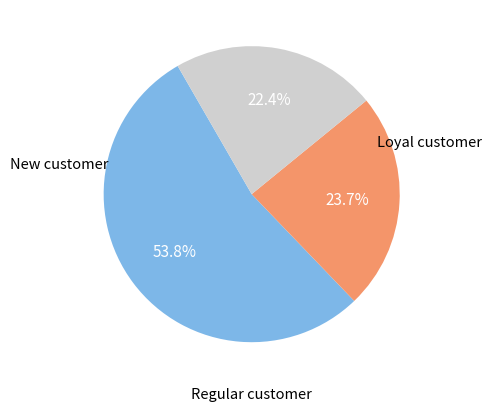

To the nearest percent, what is the average slice percentage?

33%